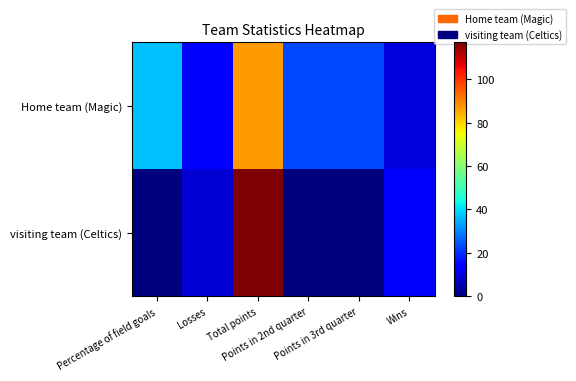

Rank the series at Wins from highest to lowest value.

visiting team (Celtics), Home team (Magic)